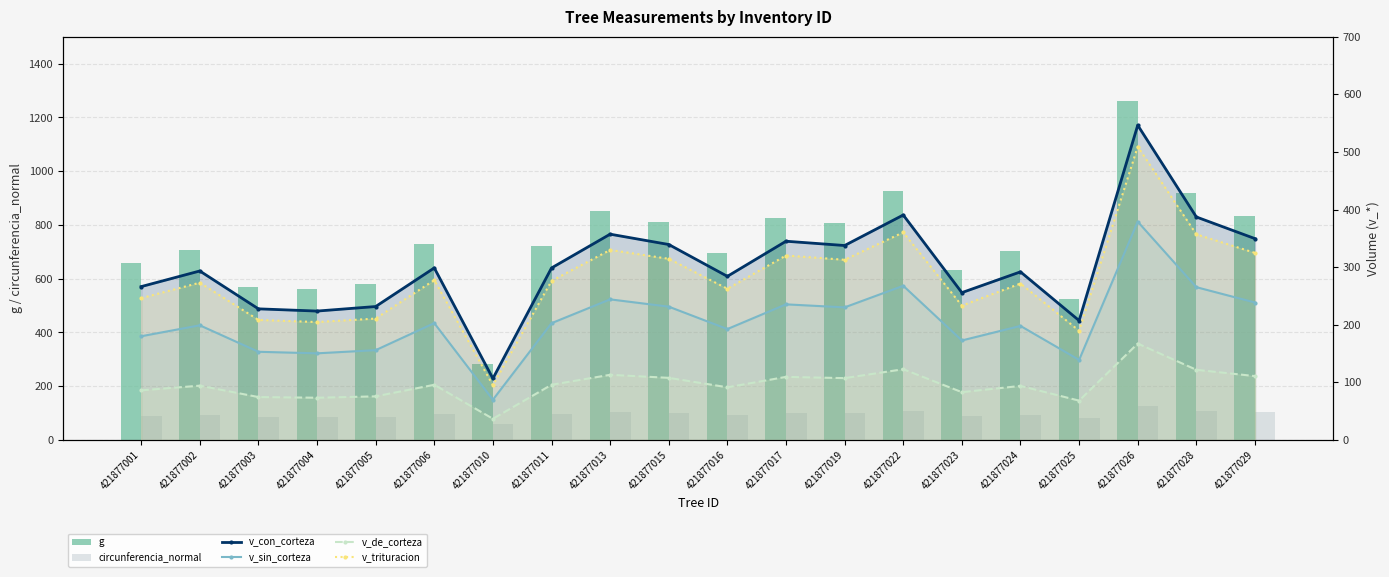

What is the value of the circunferencia_normal bar at the 17th from the left?

81.1